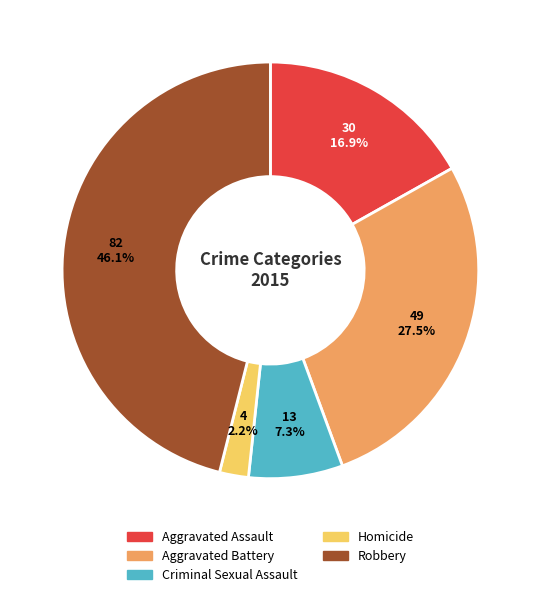

What is the smallest slice in the pie chart?

Homicide